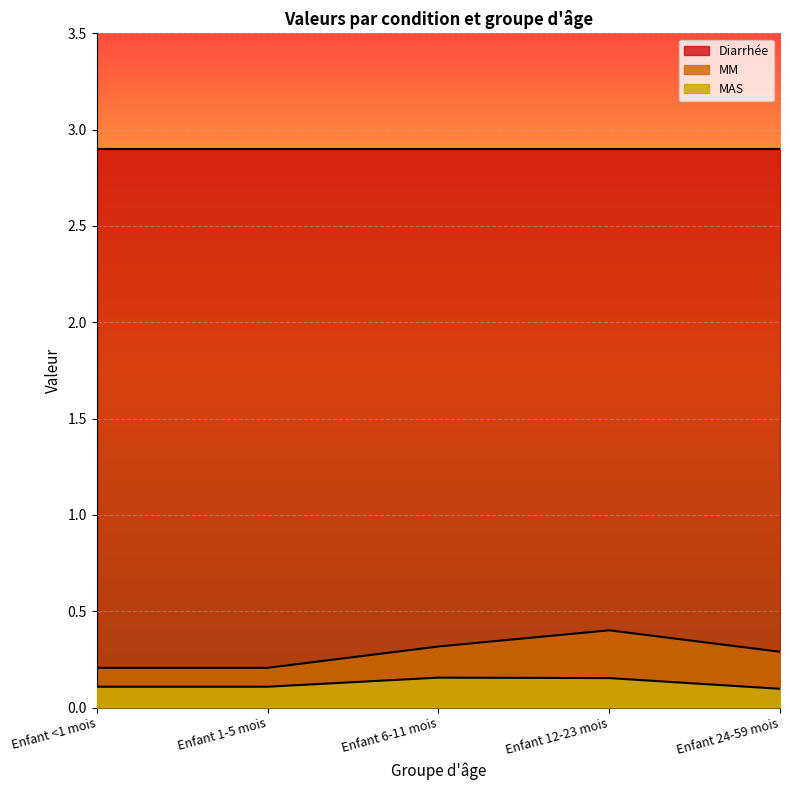

How many lines are shown in the chart?

3